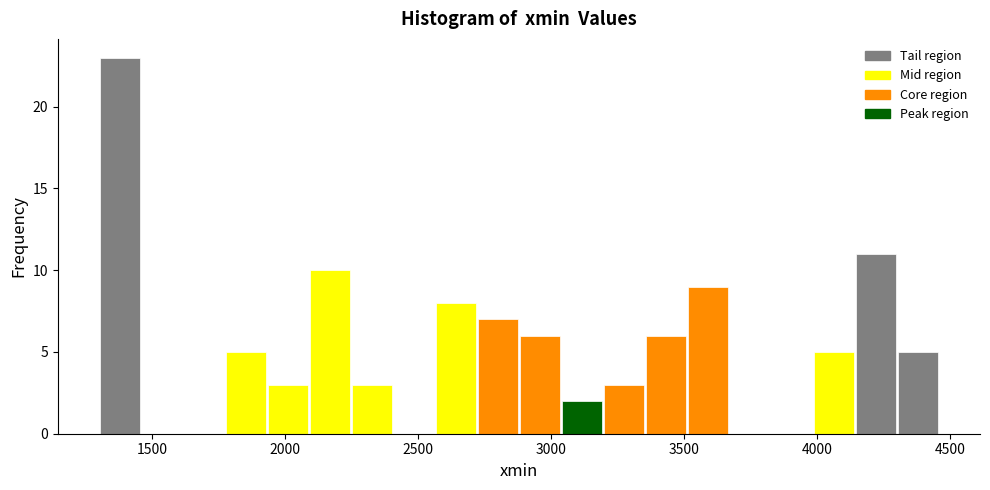

Around what value on the x-axis is the tallest bar? Give the approximate position of its centre, as read against the axis.

1400